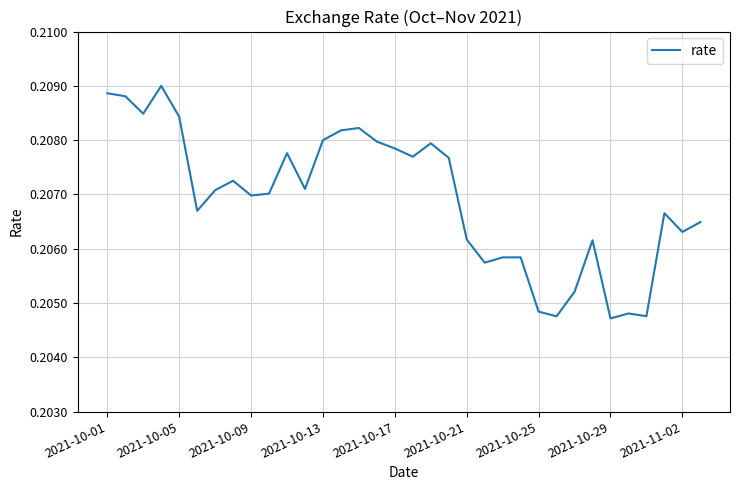

How many lines are shown in the chart?

1